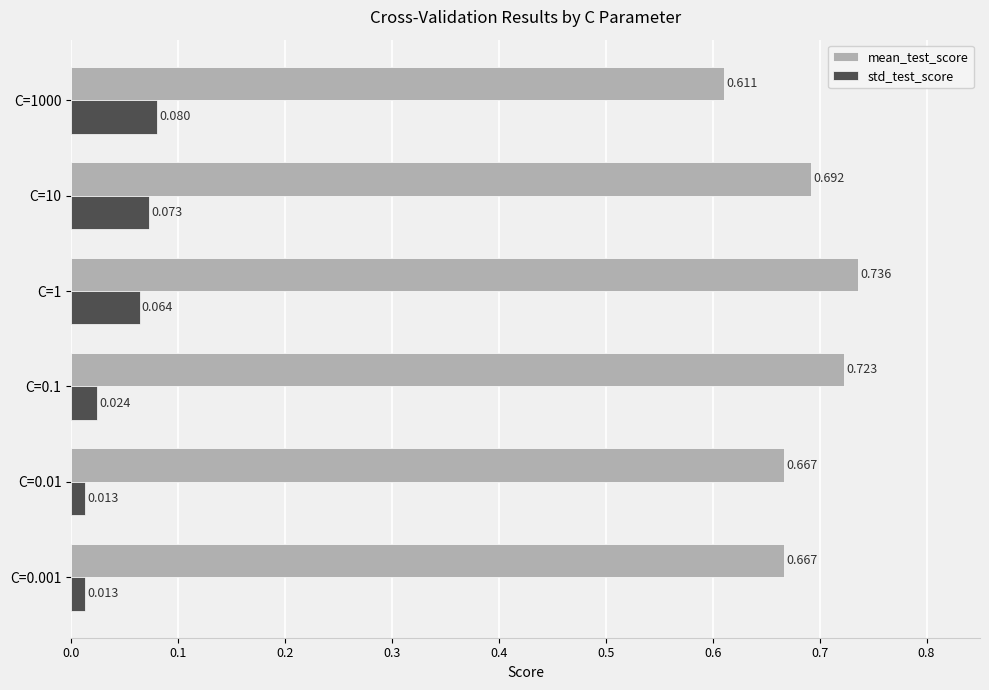

At which category is the sum across all series the highest?

C=1